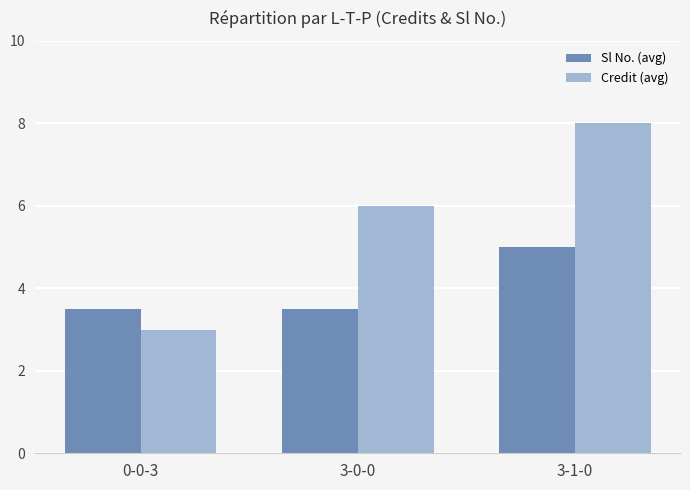

Is the value of Sl No. (avg) at 3-0-0 greater than the value of Credit (avg) at 3-1-0?

No